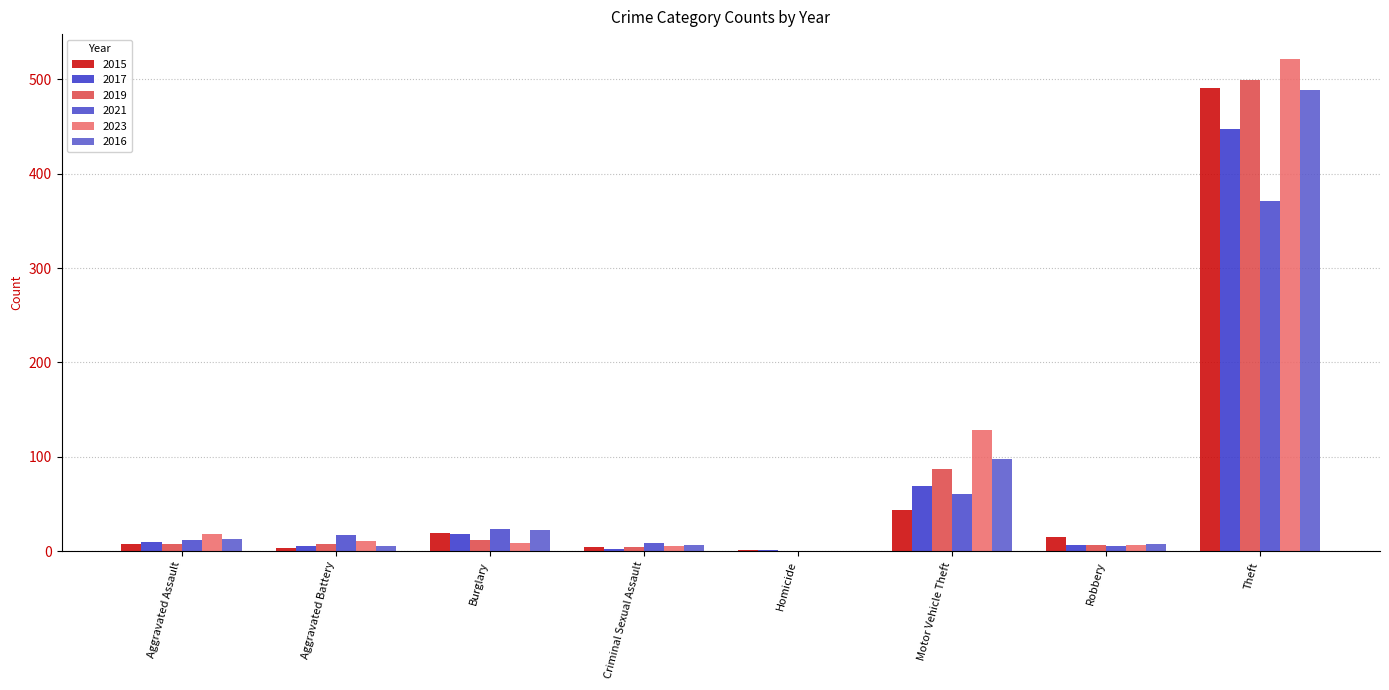

Are the bars grouped side by side (vs. stacked)?

Yes